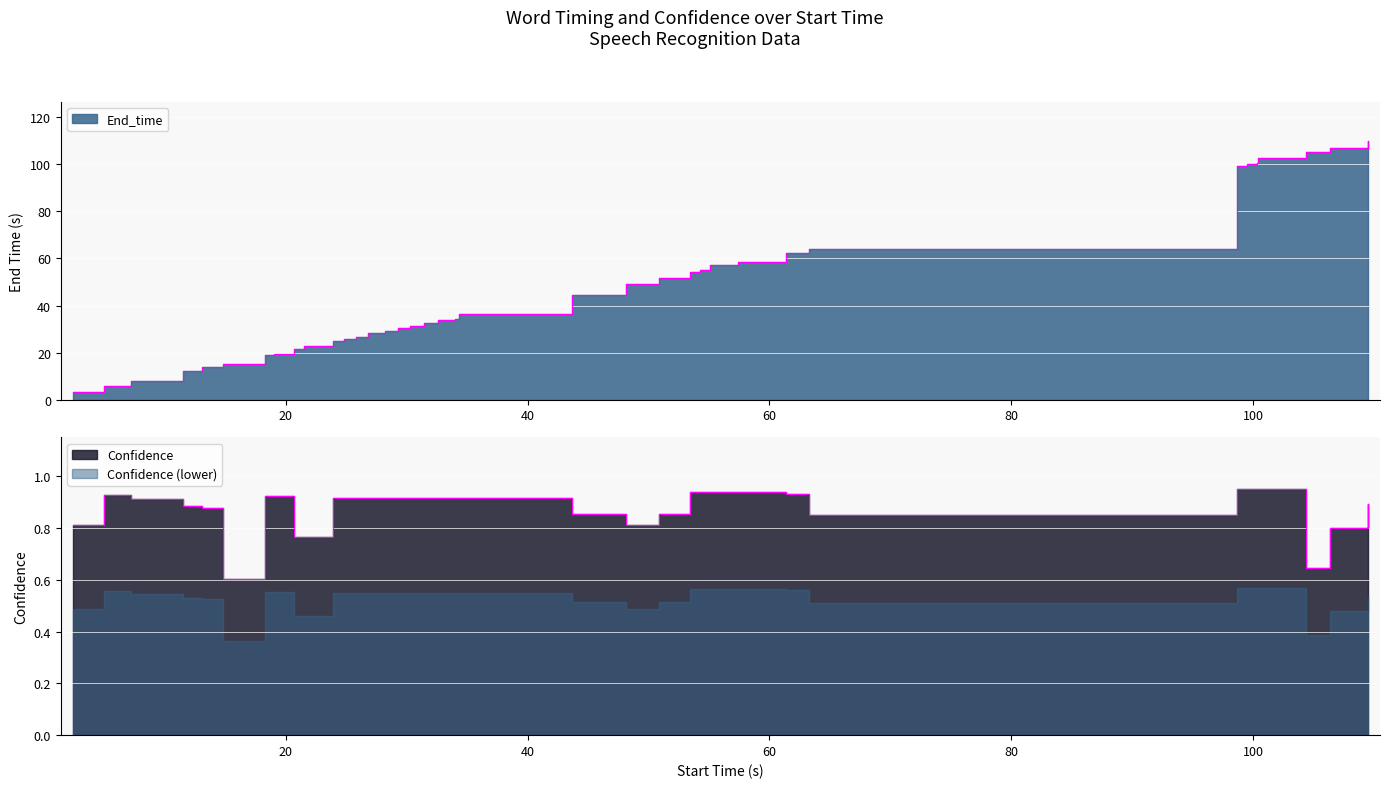

How many categories are shown in the chart?

38